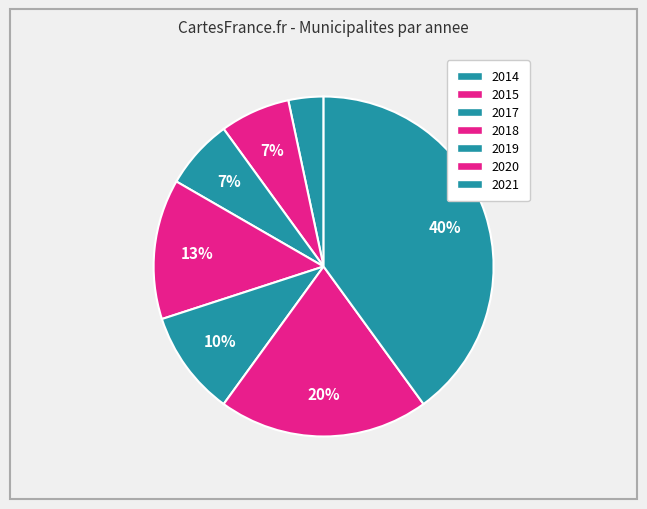

How many slices are in this pie chart?

7